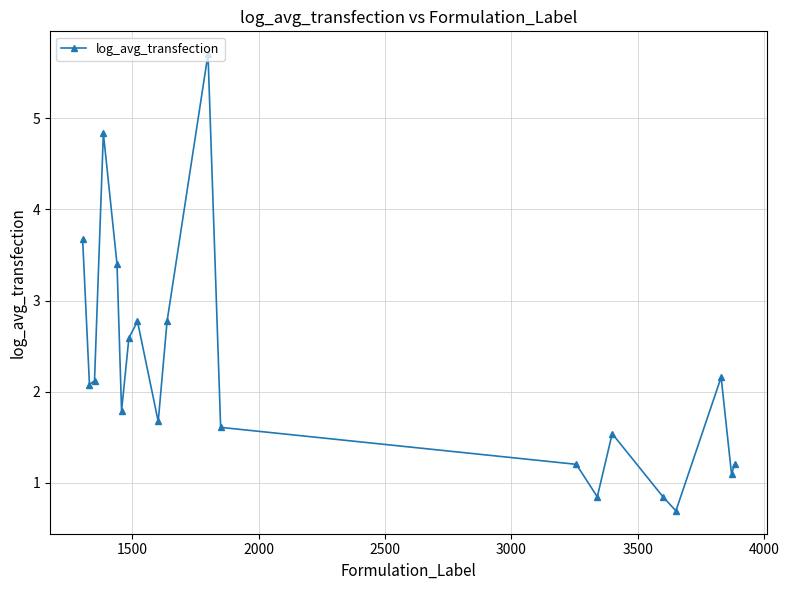

What is the value of the 18th point from the left?

2.2